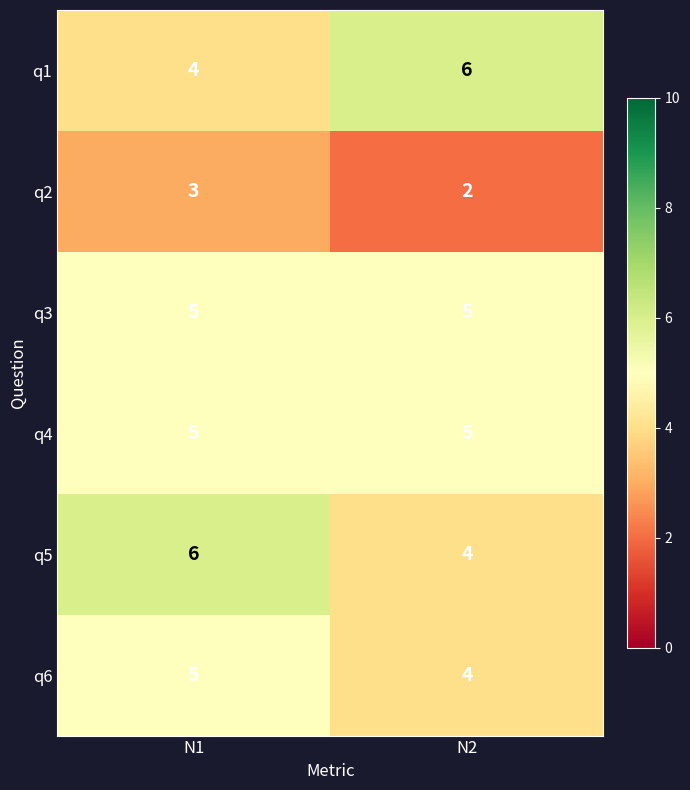

At which category is the sum across all series the highest?

N1